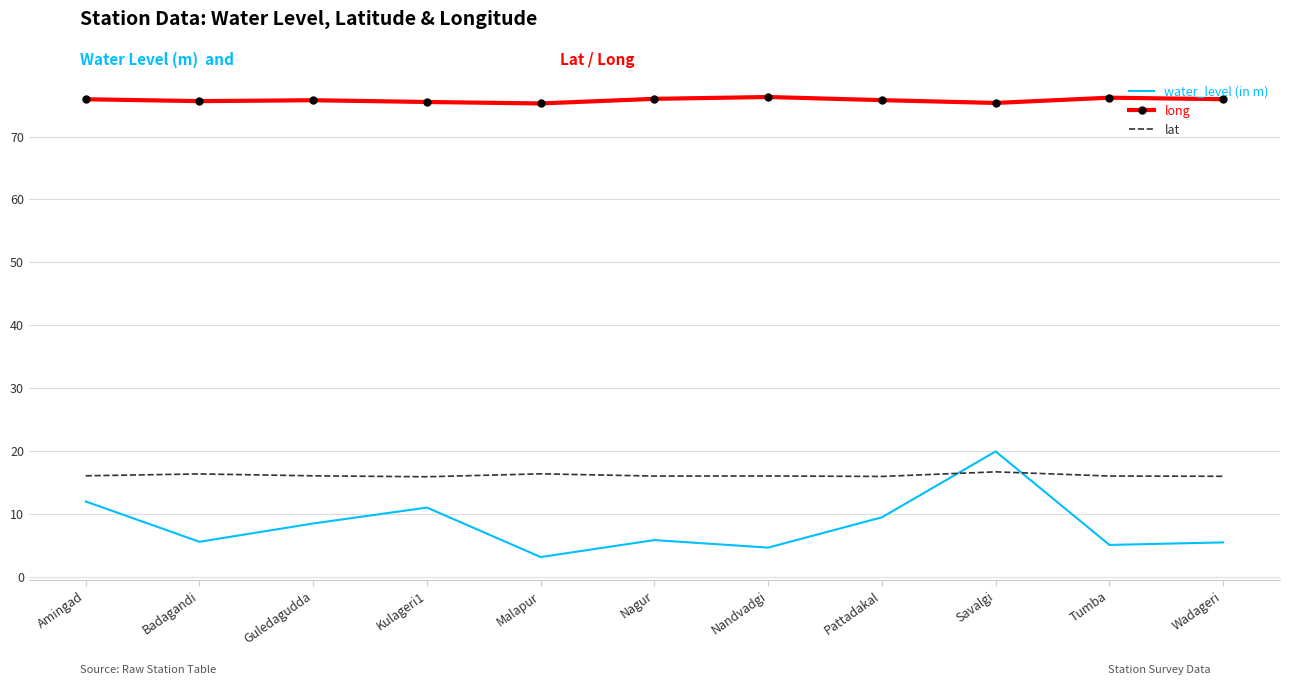

What are all the series names shown in the legend?

water_level (in m), long, lat